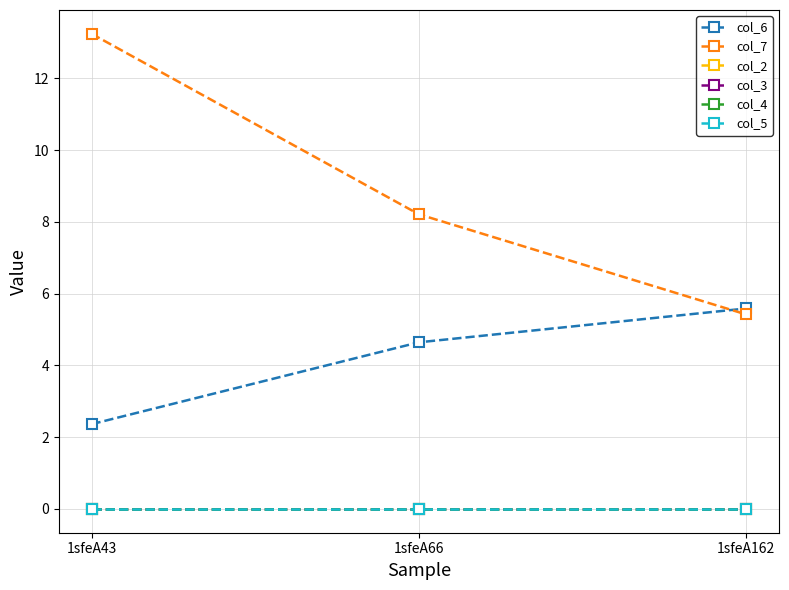

Is it true that col_7 equals 5.4 at 1sfeA162?

True